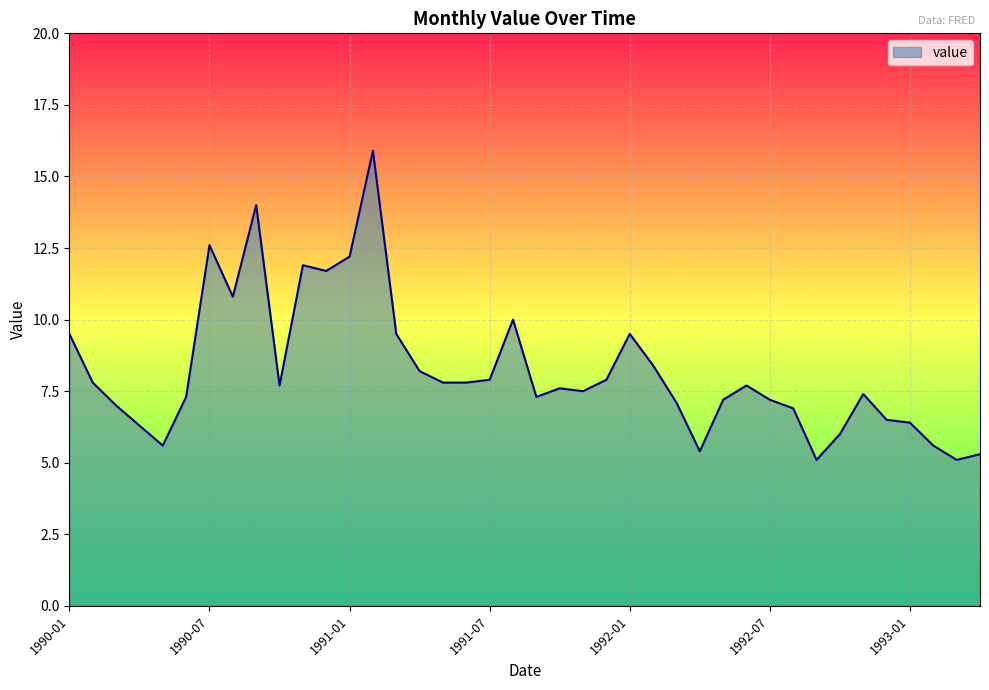

What is the difference between the maximum and minimum values?

10.8